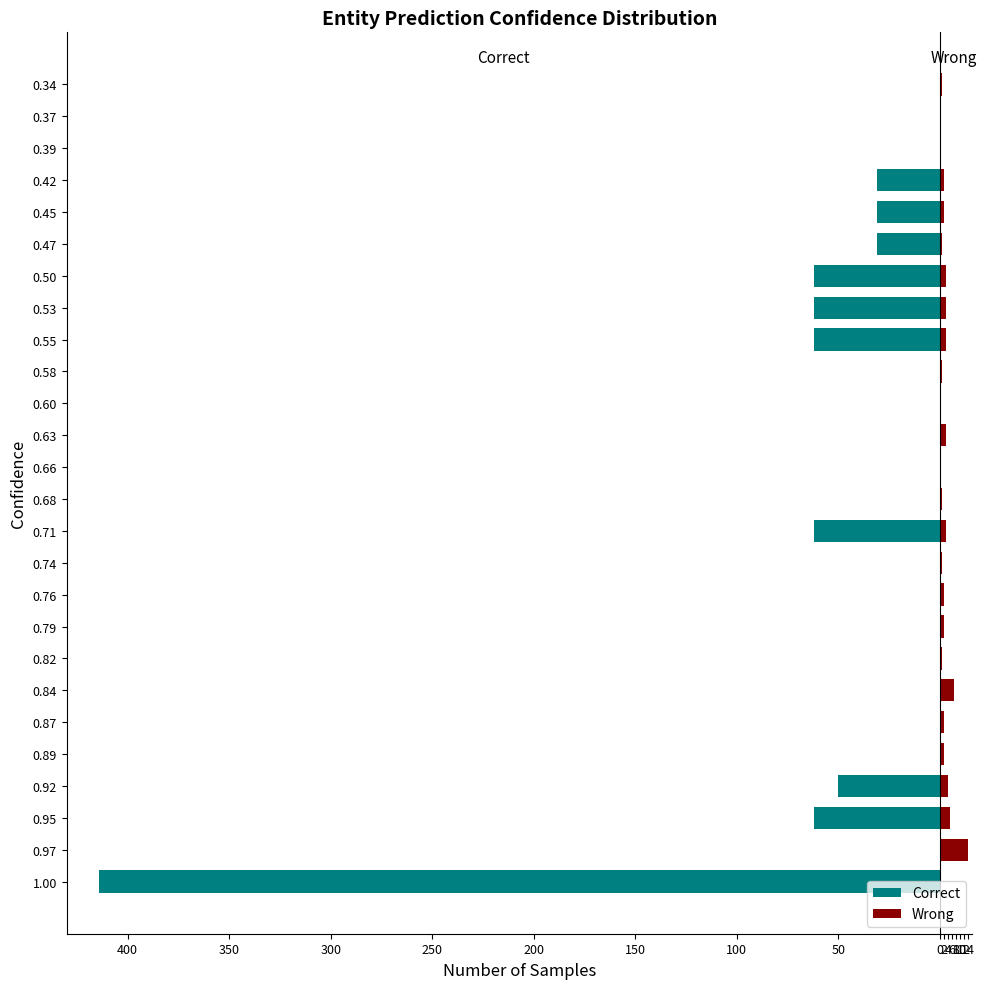

What is the value of the Wrong bar at the 6th from the left?

2